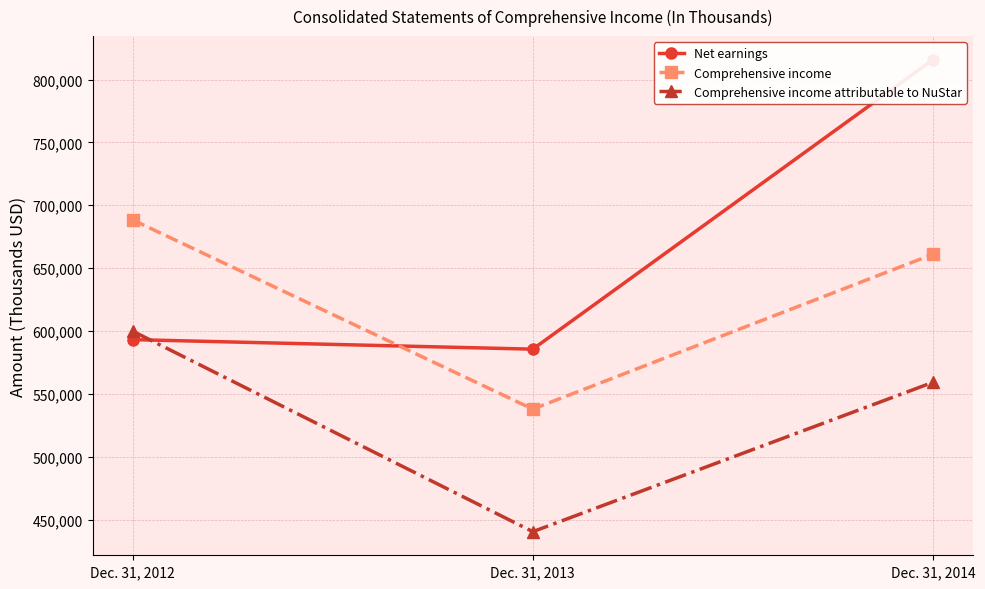

Where does the Net earnings series first go above 593126?

Dec. 31, 2014